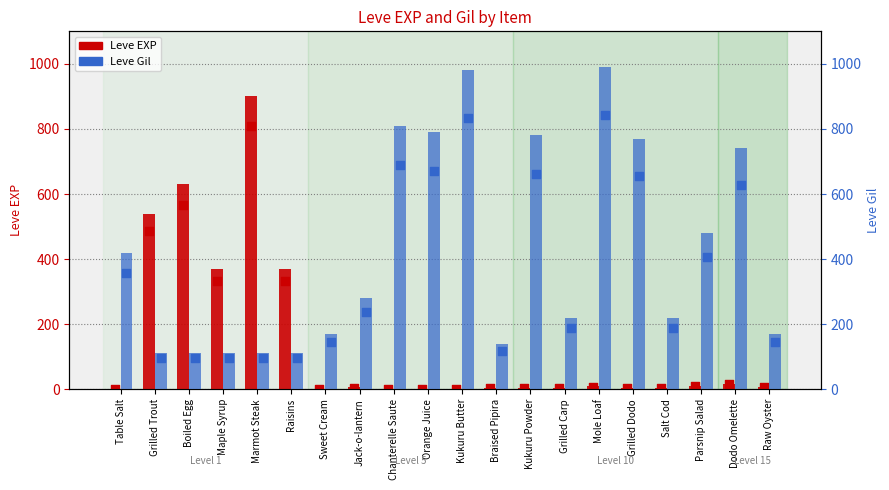

What is the total value across all series at Marmot Steak?

1013